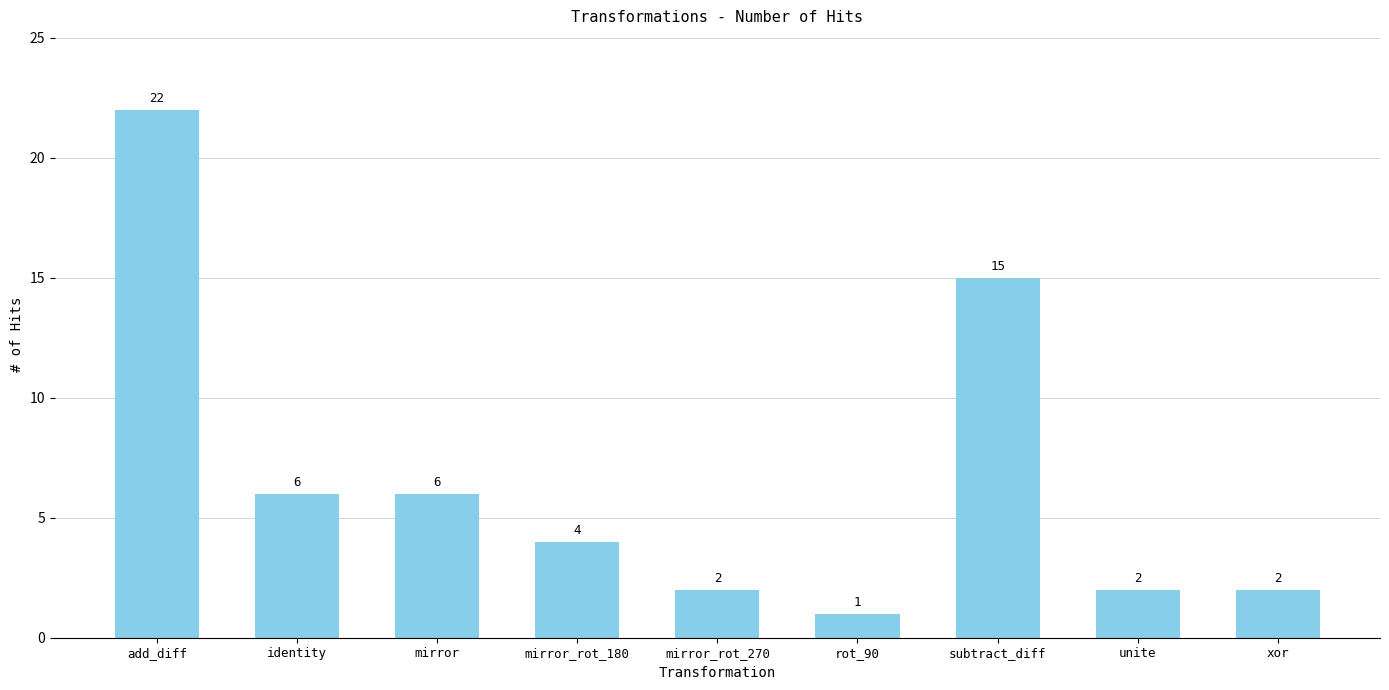

At which label does the data first exceed 4?

add_diff